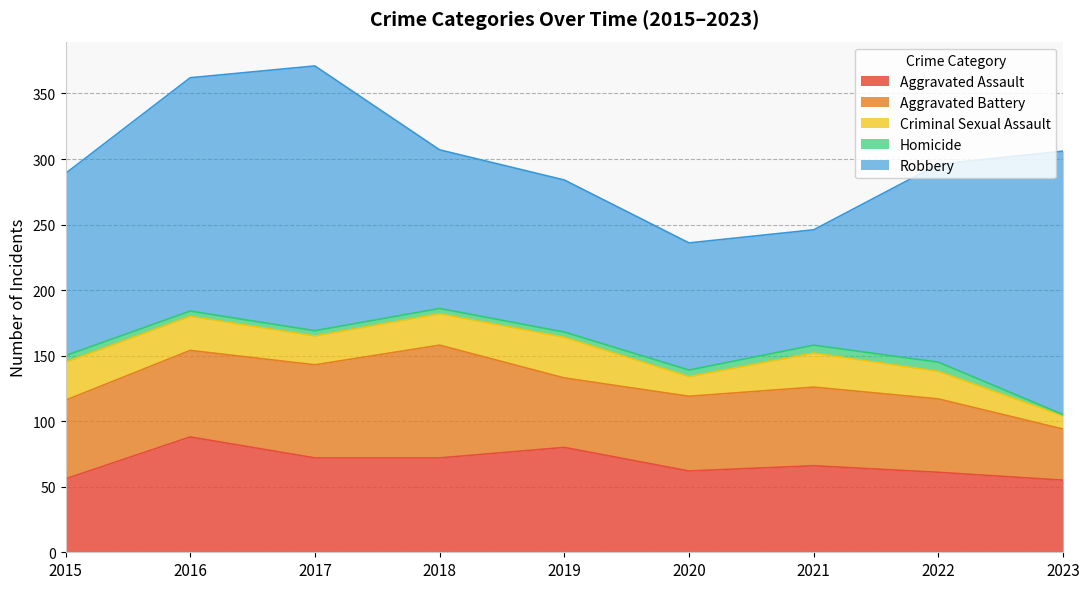

In Aggravated Battery, how many points are higher than both neighbors (excluding endpoints)?

2